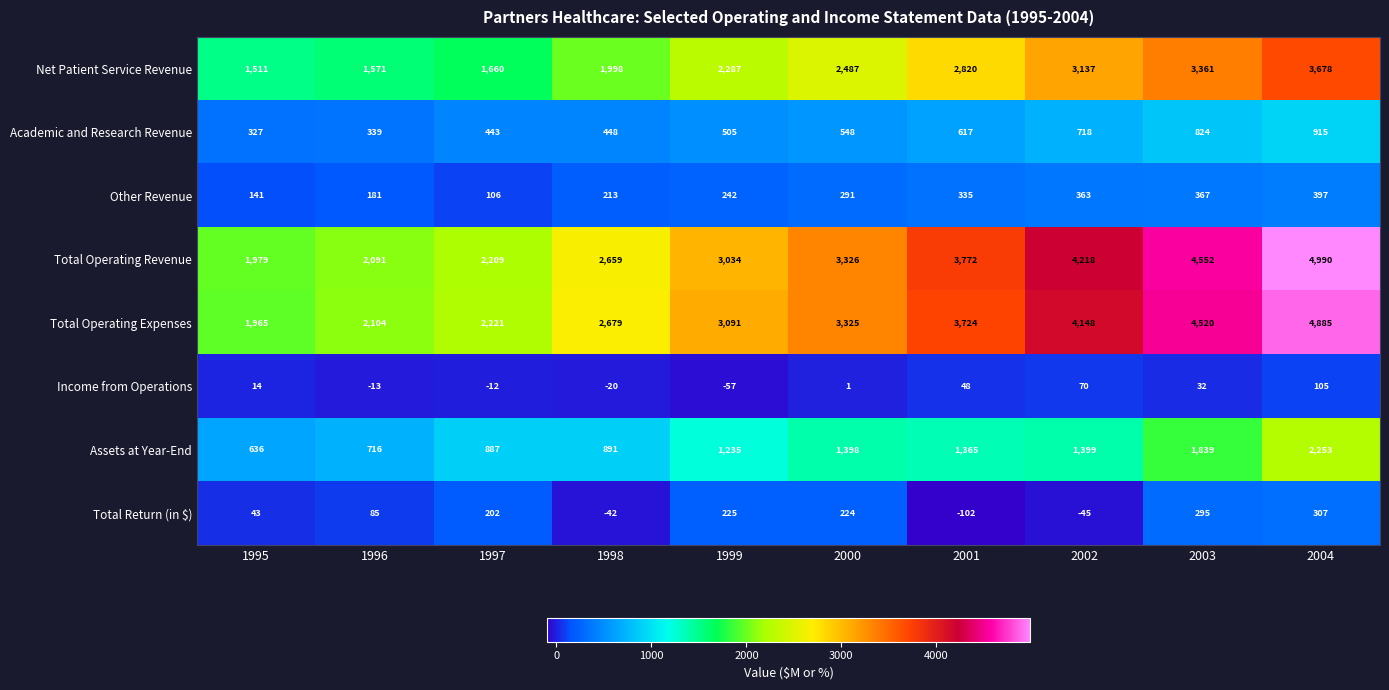

What is the lowest value of the Academic and Research Revenue series?

327